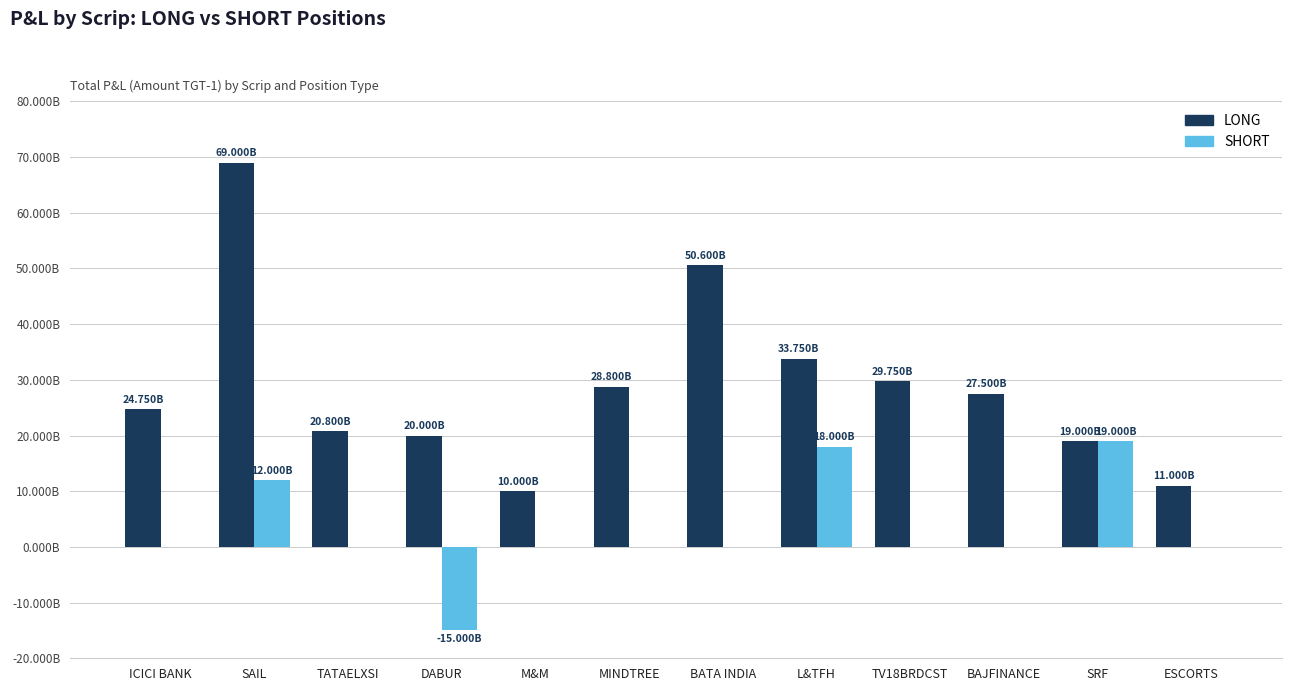

What is the difference between the maximum and minimum values in the LONG series?

59000